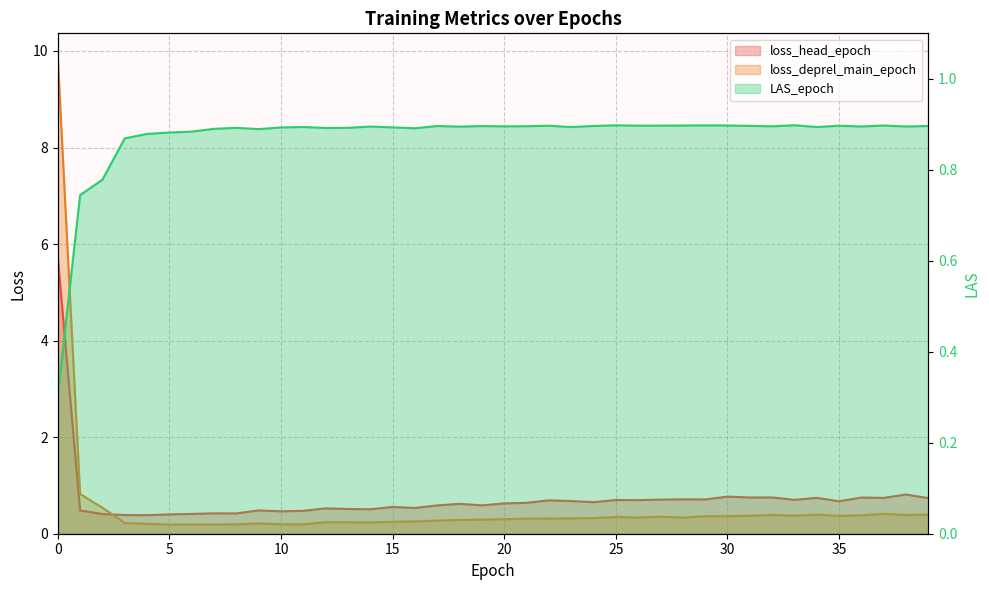

Reading left to right, extract all data points from this chart.

loss_head_epoch: 5.7	0.5	0.4	0.4	0.4	0.4	0.4	0.4	0.4	0.5	0.5	0.5	0.5	0.5	0.5	0.6	0.5	0.6	0.6	0.6	0.6	0.6	0.7	0.7	0.7	0.7	0.7	0.7	0.7	0.7	0.8	0.8	0.8	0.7	0.7	0.7	0.7	0.7	0.8	0.7
loss_deprel_main_epoch: 9.9	0.8	0.5	0.2	0.2	0.2	0.2	0.2	0.2	0.2	0.2	0.2	0.2	0.2	0.2	0.2	0.3	0.3	0.3	0.3	0.3	0.3	0.3	0.3	0.3	0.3	0.3	0.4	0.3	0.4	0.4	0.4	0.4	0.4	0.4	0.4	0.4	0.4	0.4	0.4
LAS_epoch: 0.3	0.7	0.8	0.9	0.9	0.9	0.9	0.9	0.9	0.9	0.9	0.9	0.9	0.9	0.9	0.9	0.9	0.9	0.9	0.9	0.9	0.9	0.9	0.9	0.9	0.9	0.9	0.9	0.9	0.9	0.9	0.9	0.9	0.9	0.9	0.9	0.9	0.9	0.9	0.9